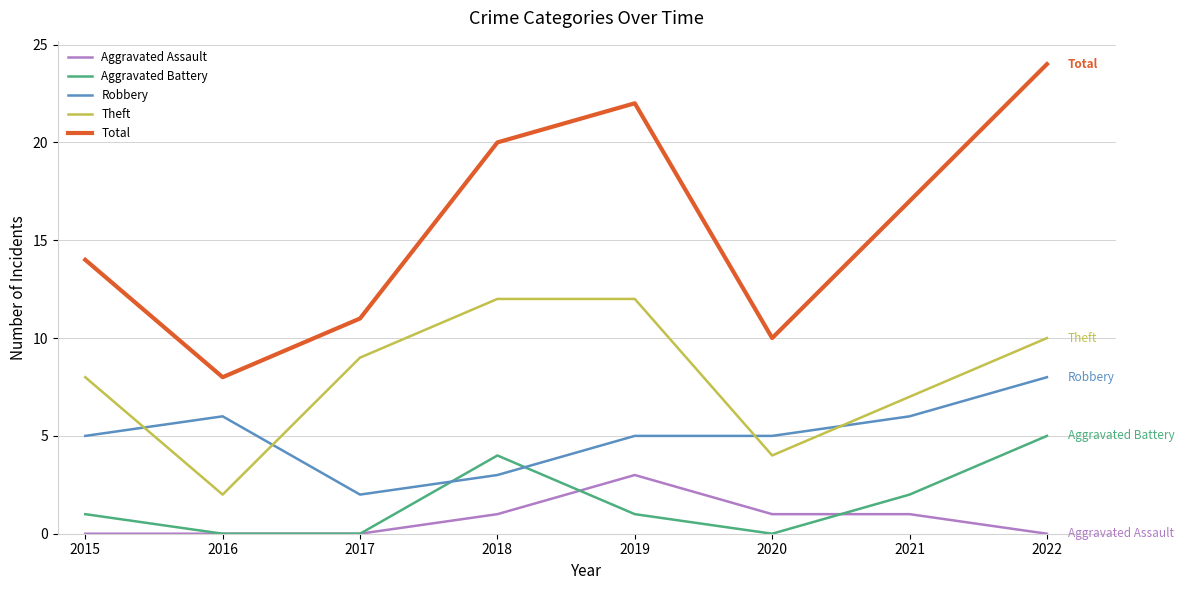

At which category is the sum across all series the highest?

2022